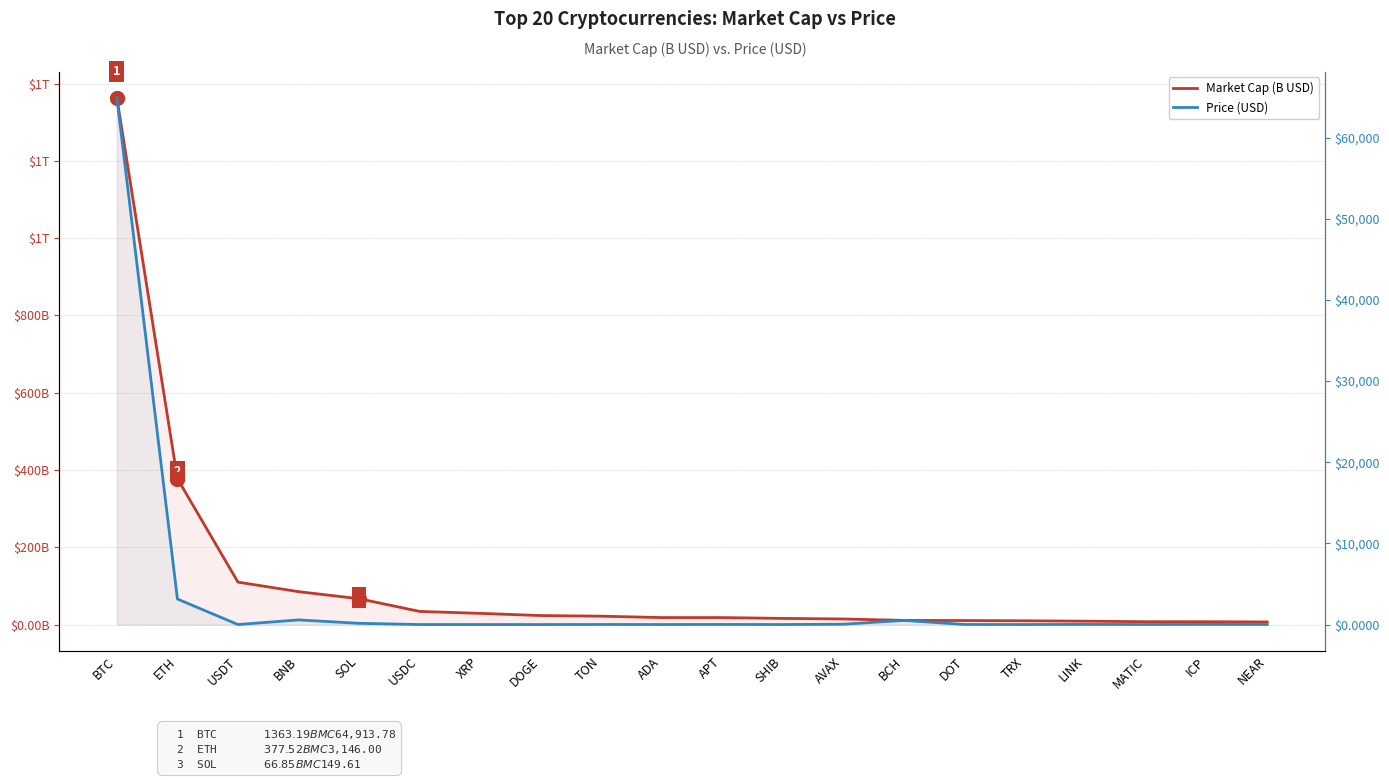

Reading left to right, list all the values displayed in this chart.

Market Cap (B USD): BTC=1363.2	ETH=377.5	USDT=109.8	BNB=85.1	SOL=66.8	USDC=34.0	XRP=28.9	DOGE=23.3	TON=21.6	ADA=18.0	APT=18.0	SHIB=15.8	AVAX=14.4	BCH=10.7	DOT=10.3	TRX=9.7	LINK=8.7	MATIC=7.3	ICP=7.3	NEAR=6.7
Price (USD): BTC=64913.8	ETH=3146.0	USDT=1.0	BNB=569.2	SOL=149.6	USDC=1.0	XRP=0.5	DOGE=0.2	TON=6.2	ADA=0.5	APT=10.2	SHIB=0.0	AVAX=38.1	BCH=510.5	DOT=7.2	TRX=0.1	LINK=14.8	MATIC=0.7	ICP=15.8	NEAR=6.3